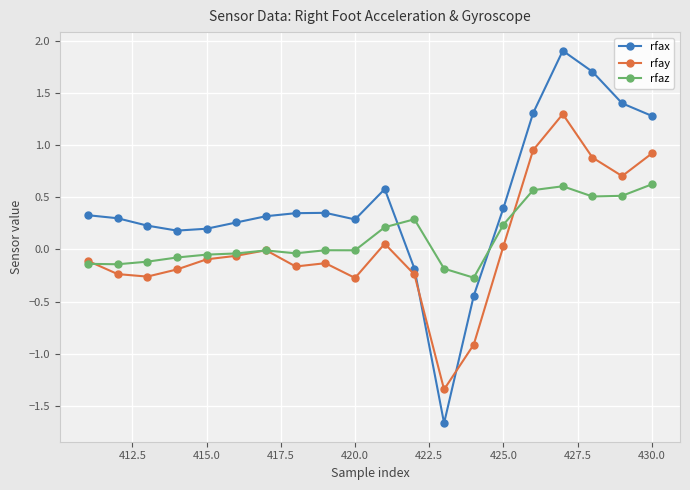

How many lines are shown in the chart?

3